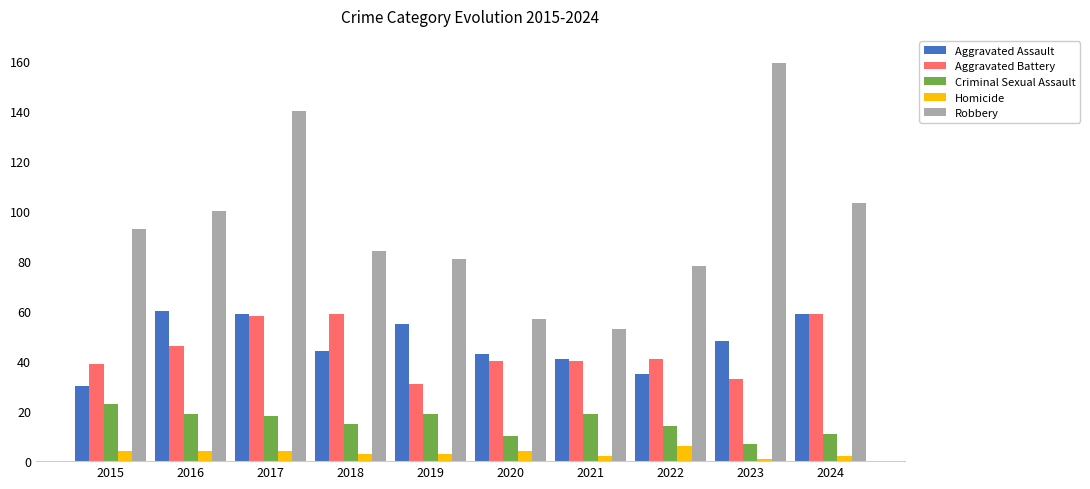

Reading right to left, list all the values displayed in this chart.

Aggravated Assault: 59	48	35	41	43	55	44	59	60	30
Aggravated Battery: 59	33	41	40	40	31	59	58	46	39
Criminal Sexual Assault: 11	7	14	19	10	19	15	18	19	23
Homicide: 2	1	6	2	4	3	3	4	4	4
Robbery: 103	159	78	53	57	81	84	140	100	93